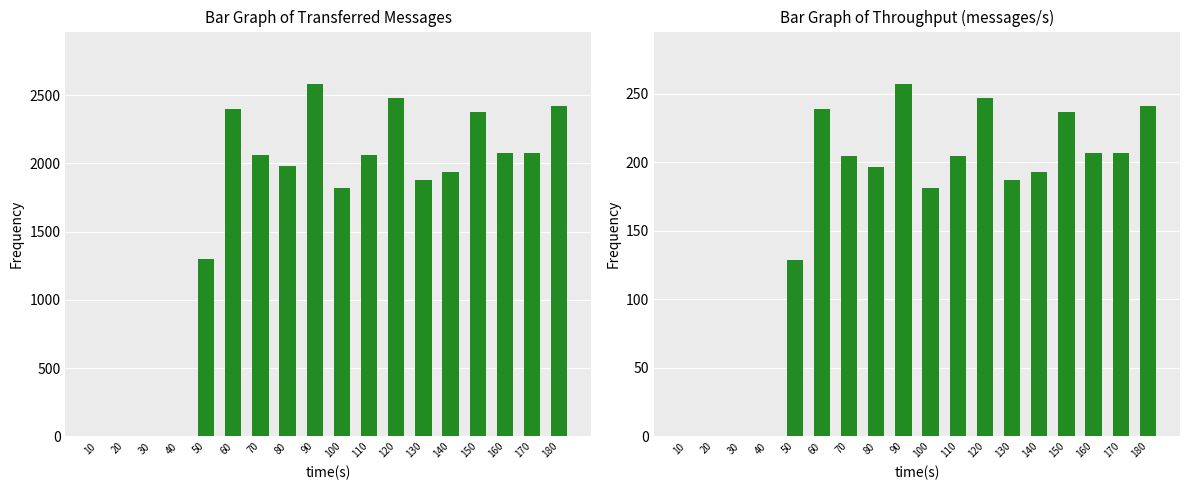

List the series in order of their overall mean, lowest first.

throughput (messages/s), transferred (messages)